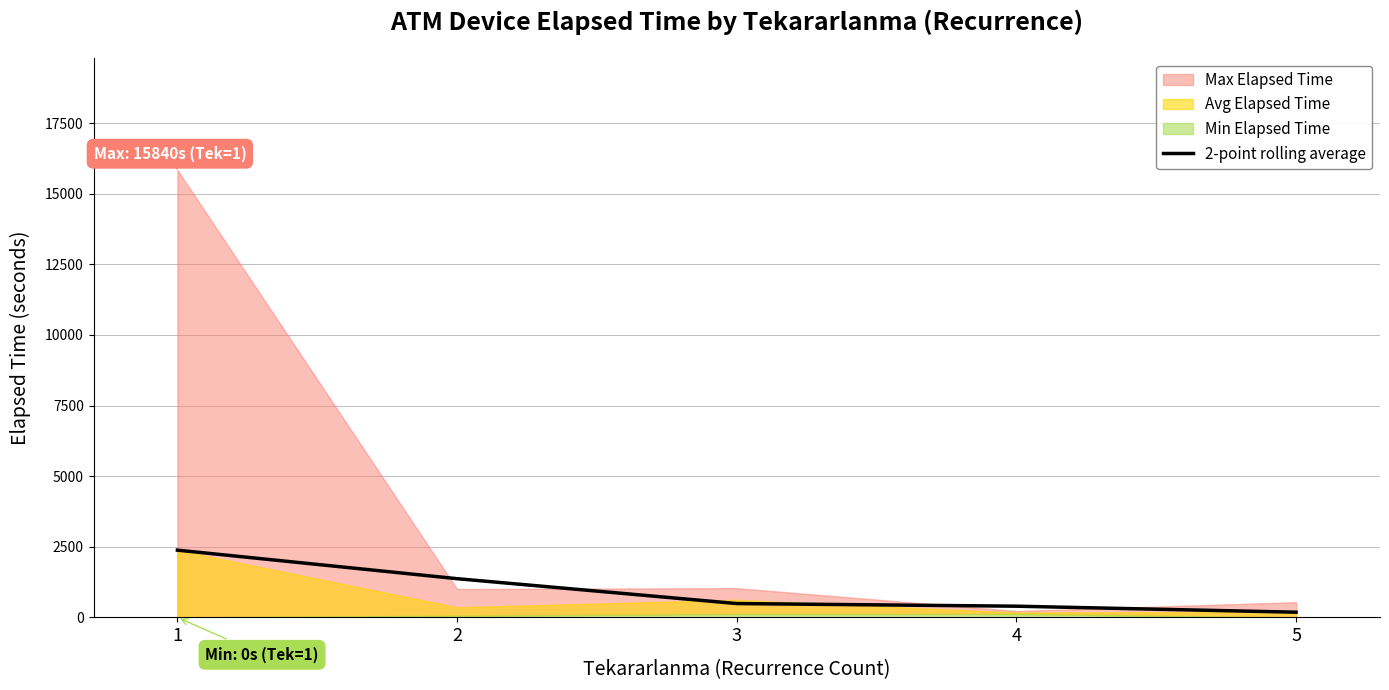

What is the value of the 2nd point from the left?

1370.3